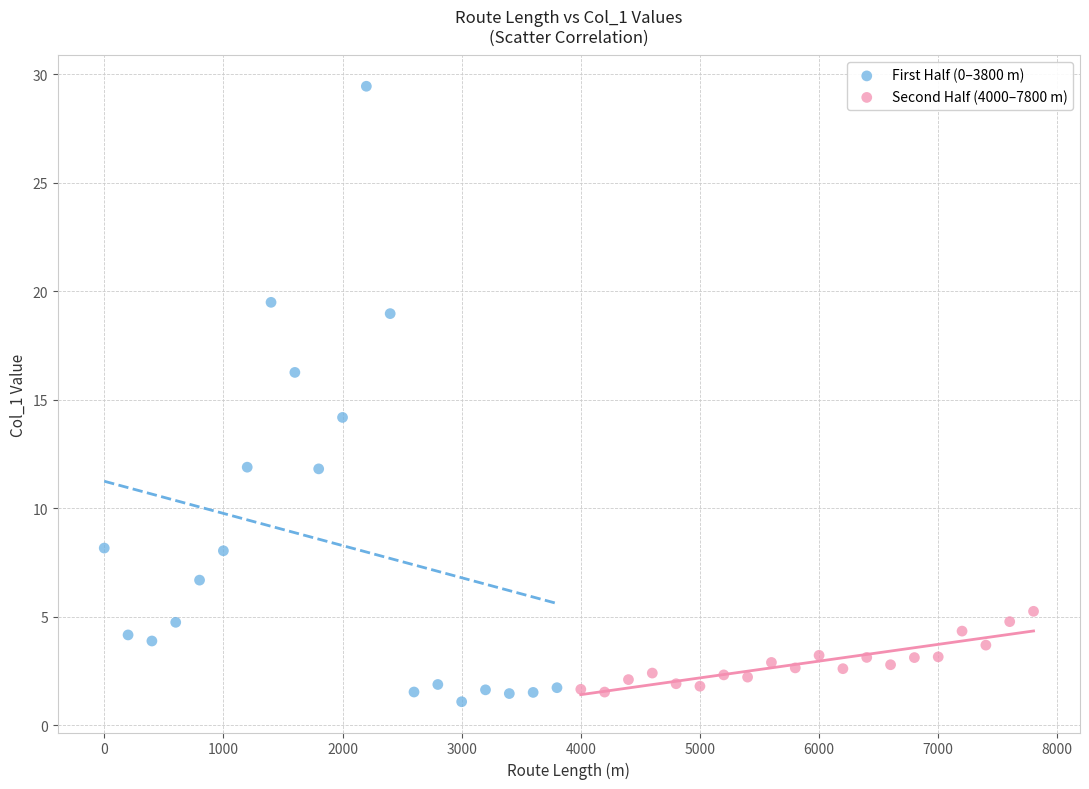

Which series reaches the maximum Y coordinate?

First Half (0–3800 m)